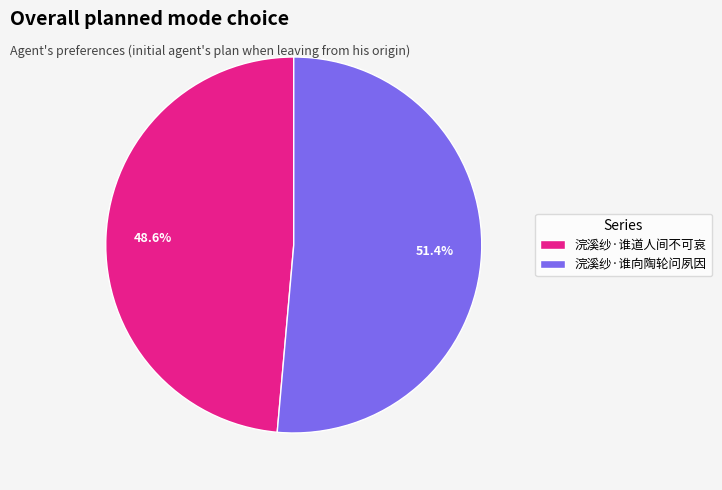

Which category has the biggest portion of the pie?

浣溪纱·谁向陶轮问夙因